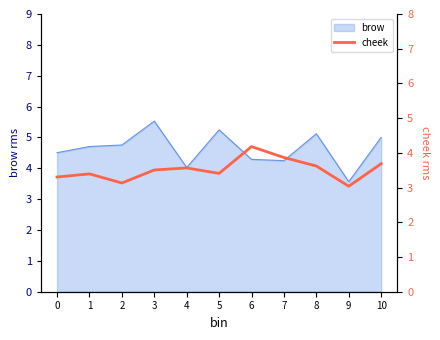

What is the maximum value shown in the chart?

4.2